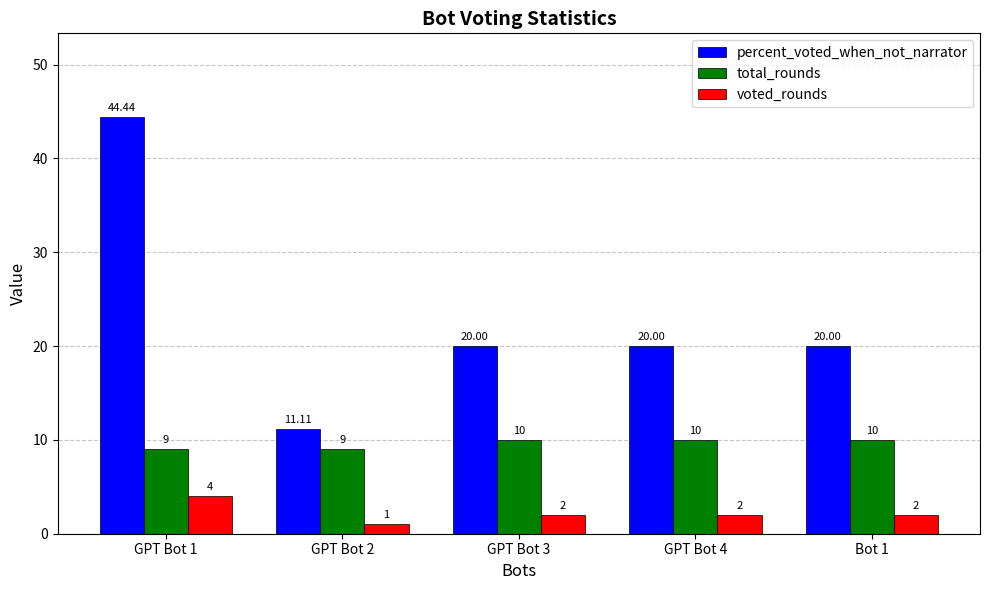

Reading left to right, list all the values displayed in this chart.

percent_voted_when_not_narrator: GPT Bot 1=44.4	GPT Bot 2=11.1	GPT Bot 3=20.0	GPT Bot 4=20.0	Bot 1=20.0
total_rounds: GPT Bot 1=9.0	GPT Bot 2=9.0	GPT Bot 3=10.0	GPT Bot 4=10.0	Bot 1=10.0
voted_rounds: GPT Bot 1=4.0	GPT Bot 2=1.0	GPT Bot 3=2.0	GPT Bot 4=2.0	Bot 1=2.0